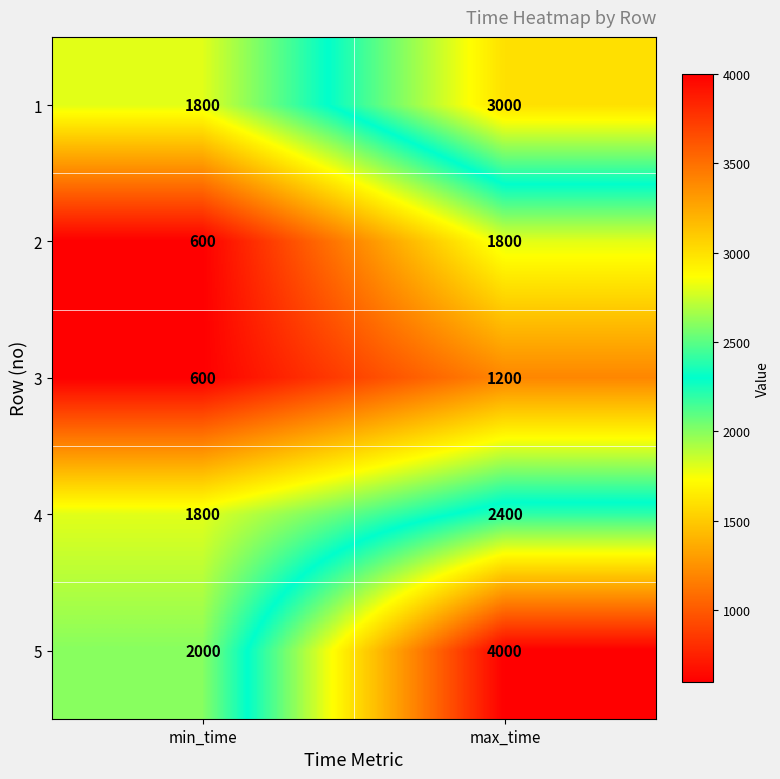

True or false: 1 has a value of 3000 at max_time.

True